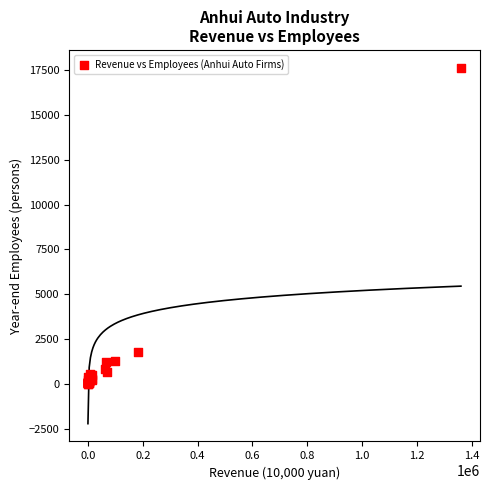

What Y value in the scatter plot is closest to 8826?

1778